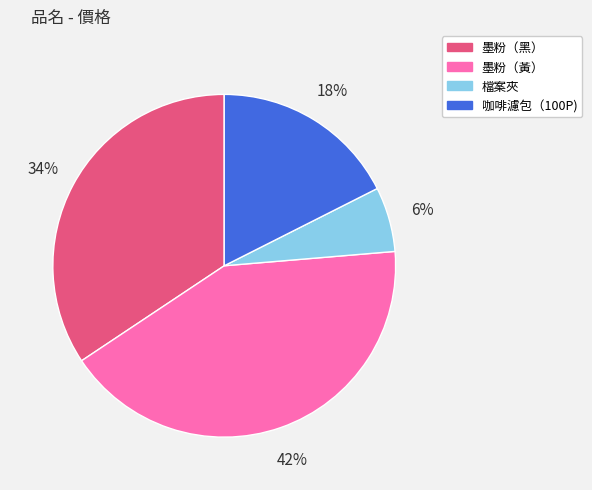

To the nearest percent, what is the average slice percentage?

25%